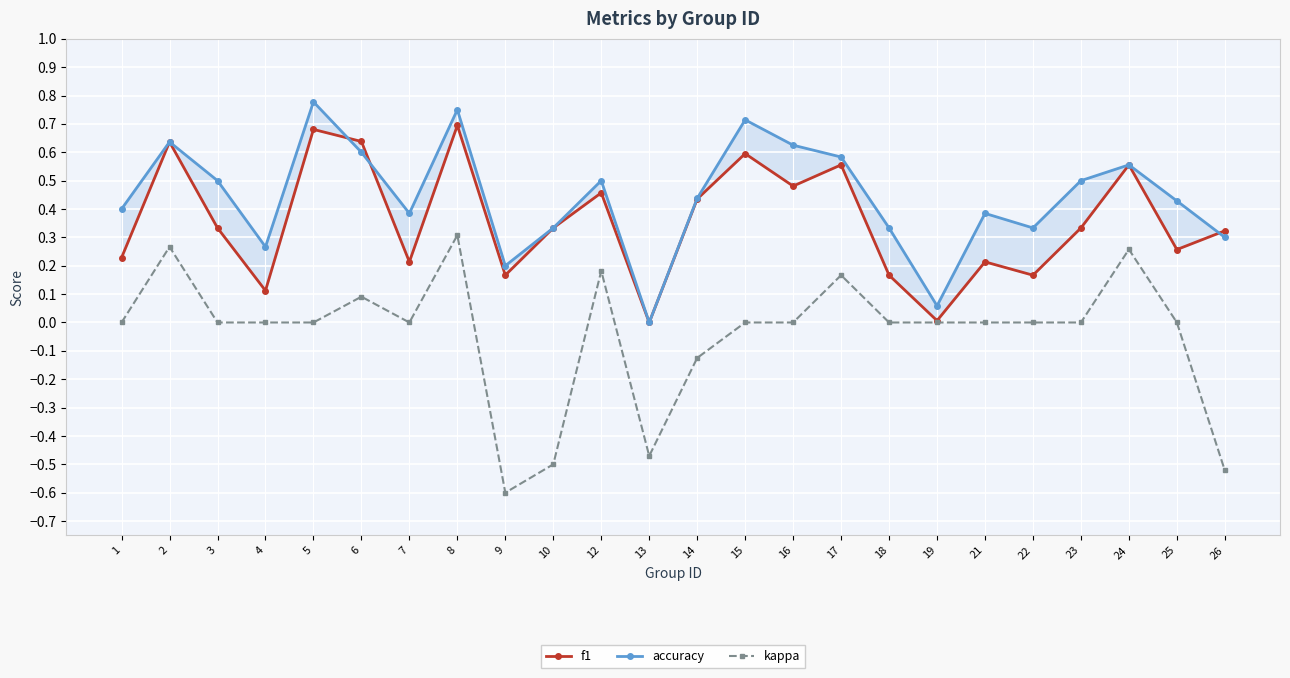

The value of accuracy at 16 is 0.6. True or false?

True